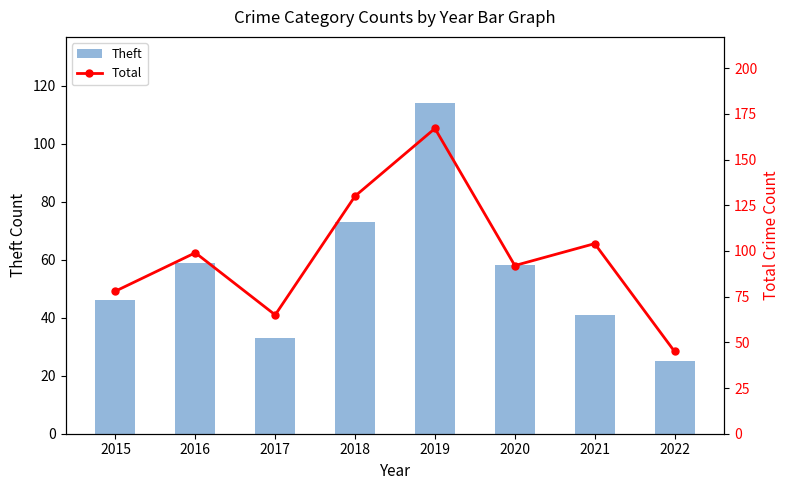

What is the maximum value for Total?

167